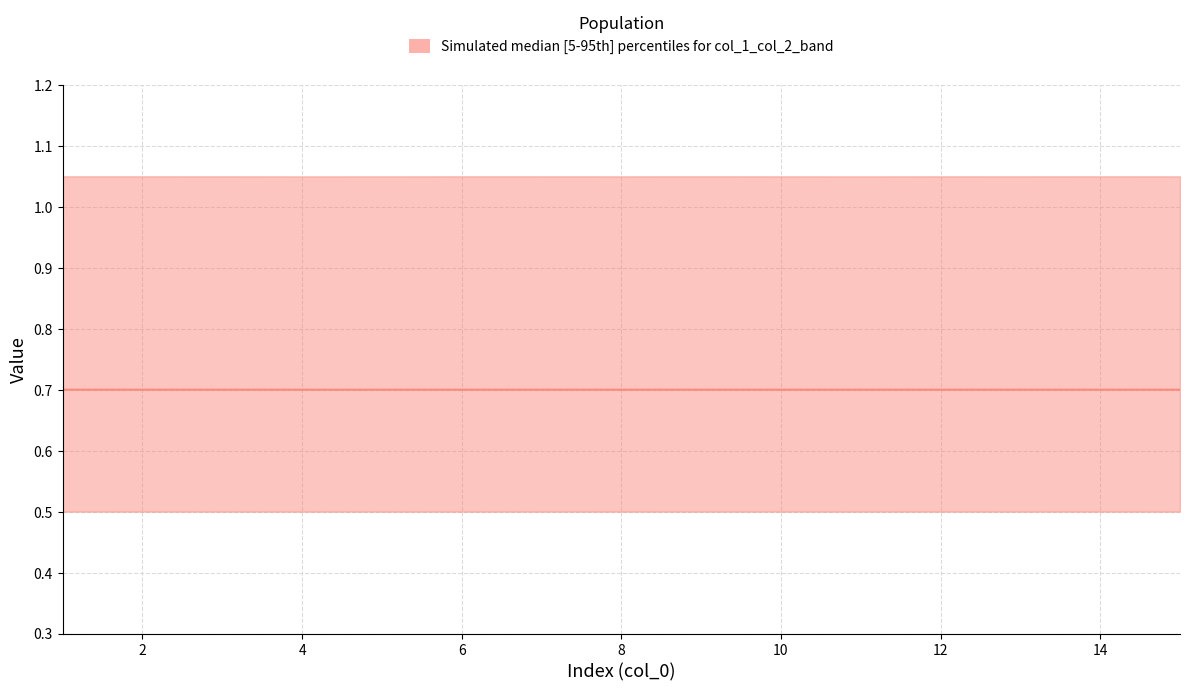

What value does the data have at 4?

0.7